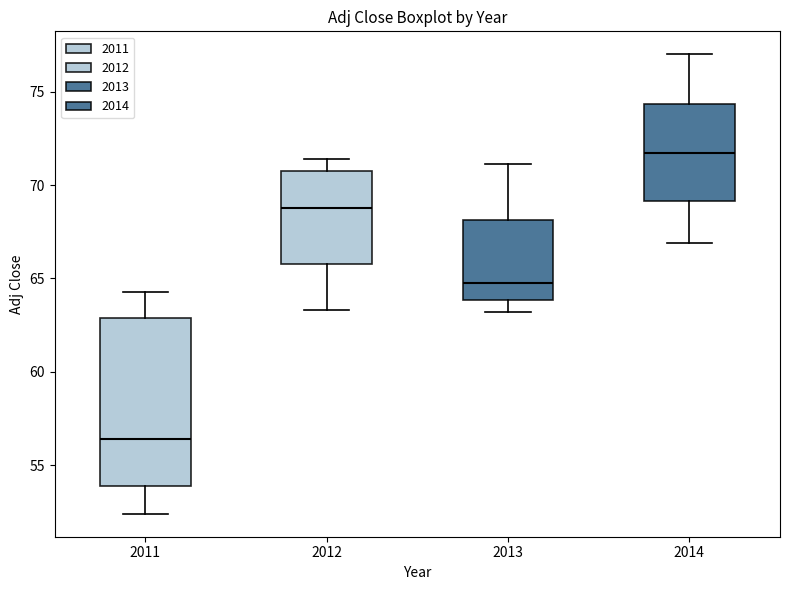

Reading left to right, read every box against the y-axis: the position of its median line, the range the box covers, and the ends of its whiskers. The values are not printed on the chart, so give them approximately, as read against the axis.

2011: median 56.5, box 54.0 to 63.0, whiskers 52.5 to 64.5
2012: median 68.5, box 66.0 to 71.0, whiskers 63.5 to 71.5
2013: median 65.0, box 64.0 to 68.0, whiskers 63.0 to 71.0
2014: median 71.5, box 69.0 to 74.5, whiskers 67.0 to 77.0